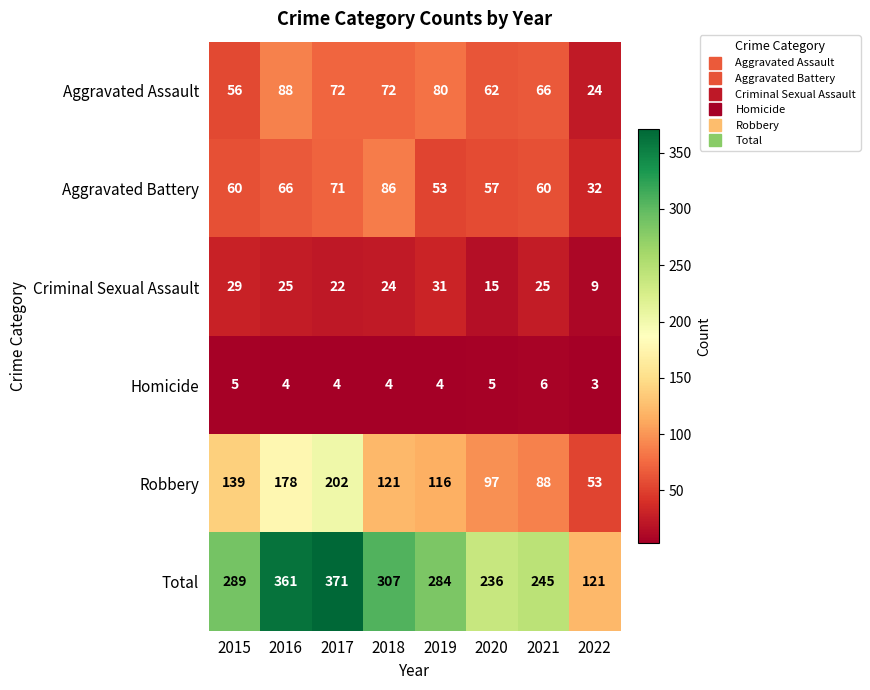

Which series changed the most between 2020 and 2021?

Criminal Sexual Assault